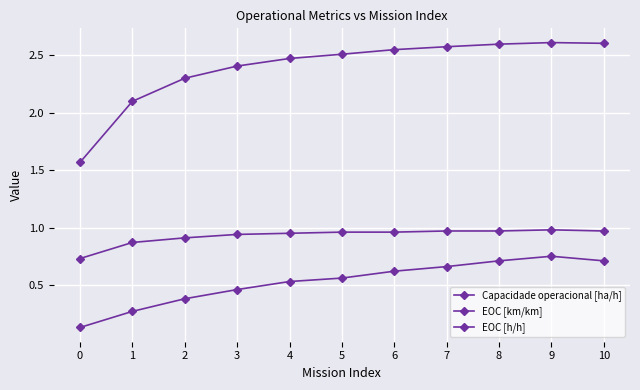

Rank the series by their average value, from lowest to highest.

EOC [km/km], EOC [h/h], Capacidade operacional [ha/h]